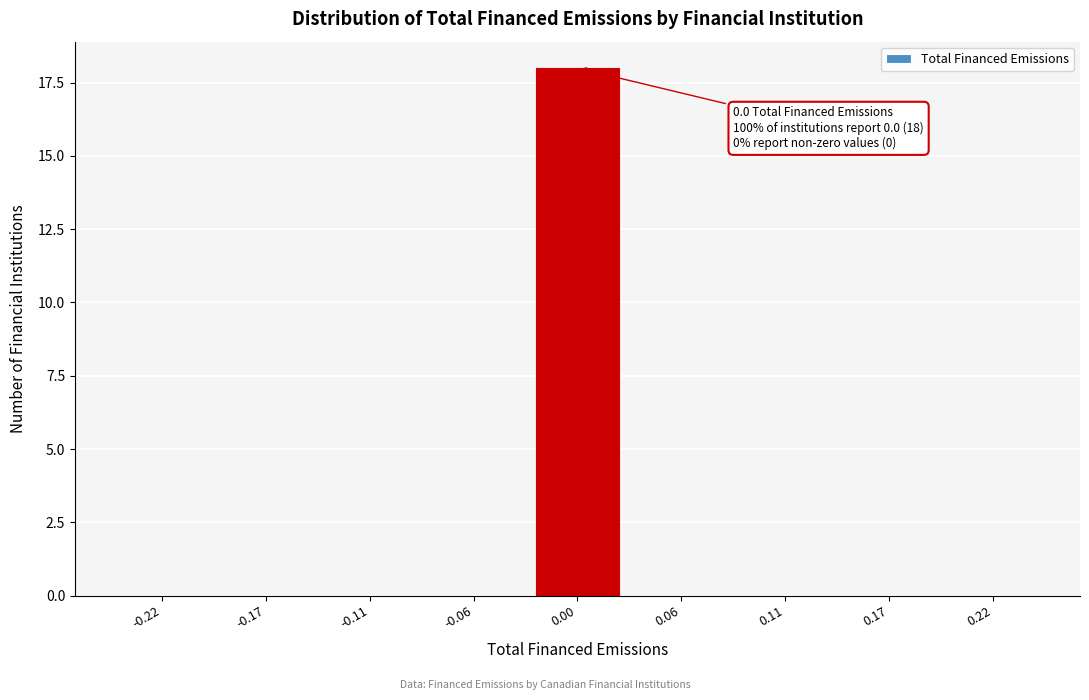

Reading left to right, what are all the values shown in this chart?

-0.22=0	-0.17=0	-0.11=0	-0.06=0	0.00=18	0.06=0	0.11=0	0.17=0	0.22=0